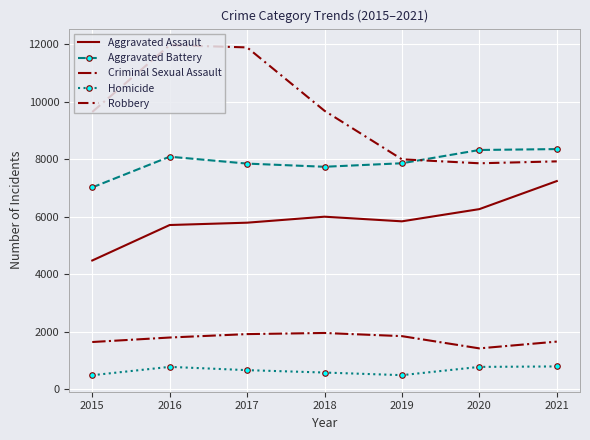

Is the value of Criminal Sexual Assault at 2018 greater than the value of Homicide at 2015?

Yes